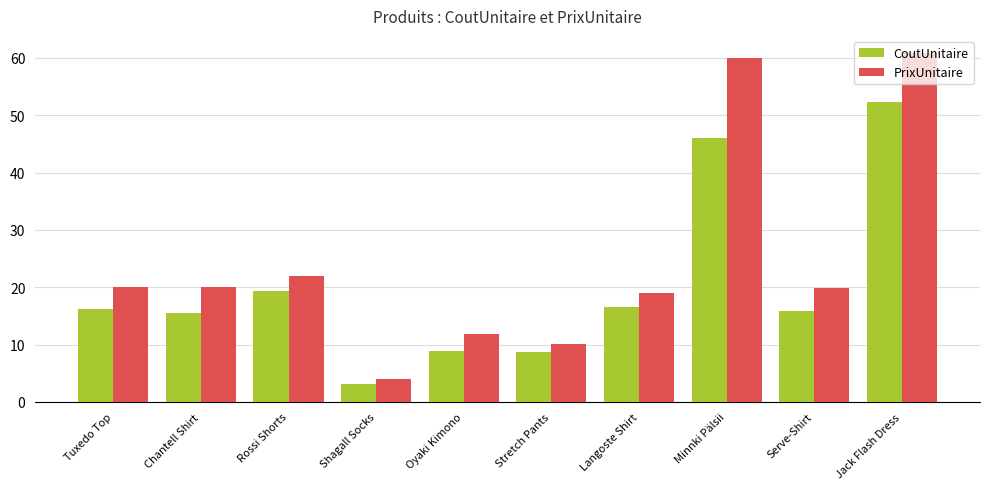

Is the value of CoutUnitaire at Jack Flash Dress greater than the value of PrixUnitaire at Shagall Socks?

Yes